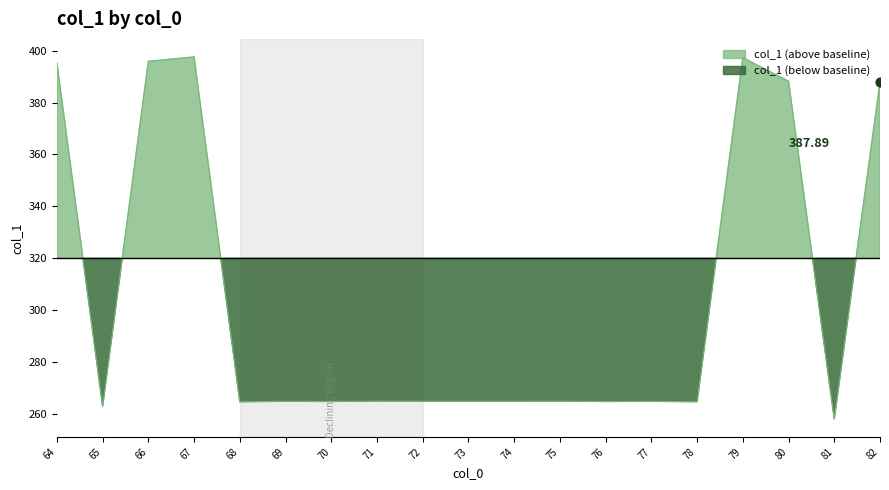

What is the ratio of the value at 70 to the value at 75?

1.0